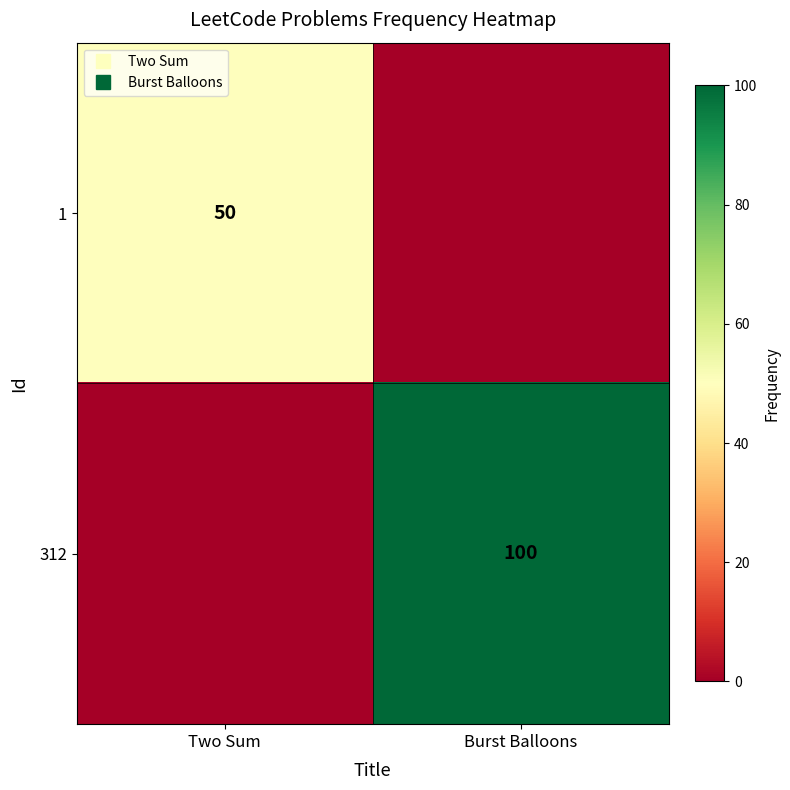

What is the total value across all series at Burst Balloons?

100